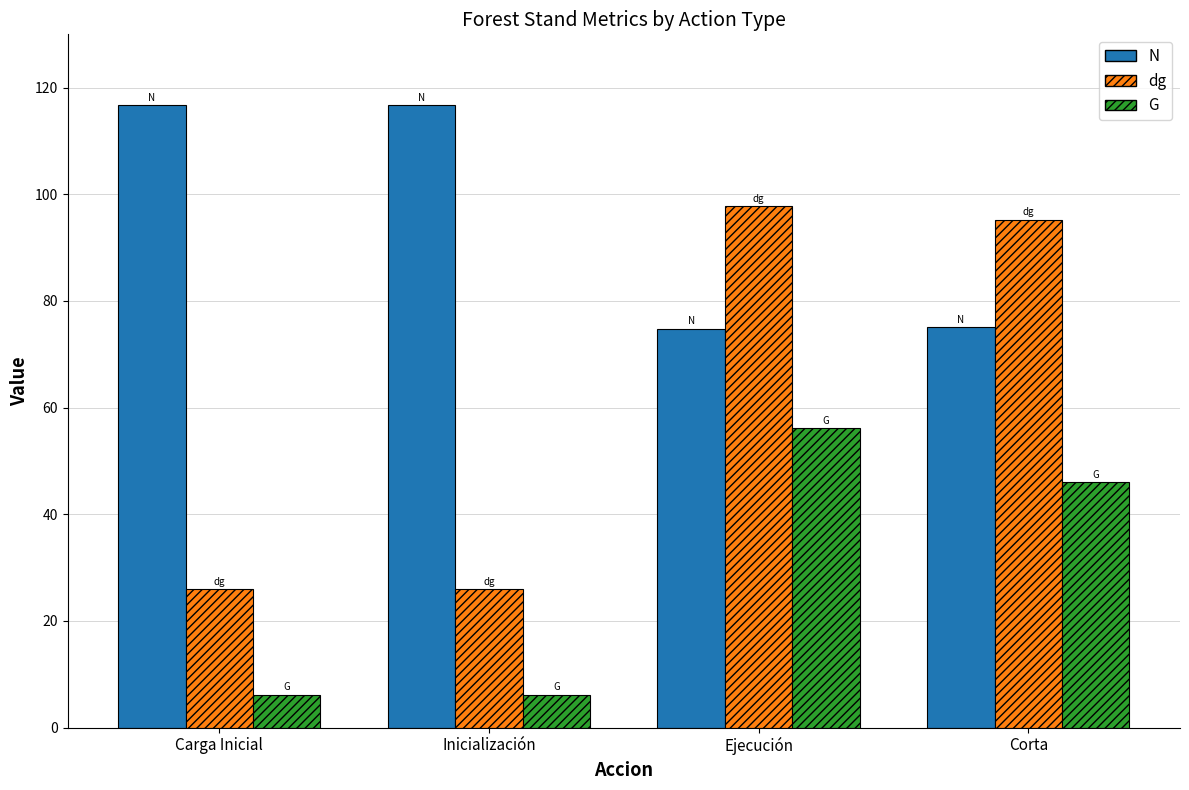

At which label does G reach its peak?

Ejecución